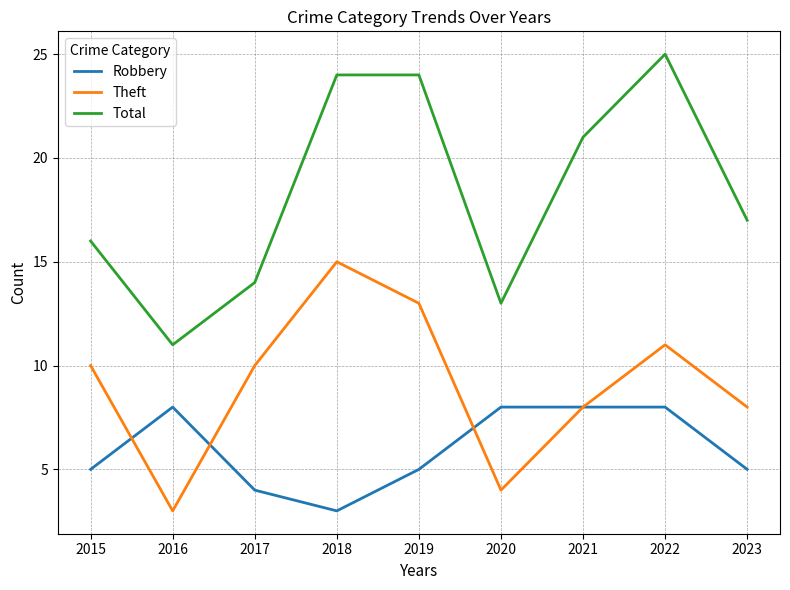

Which series has the widest spread of values?

Total